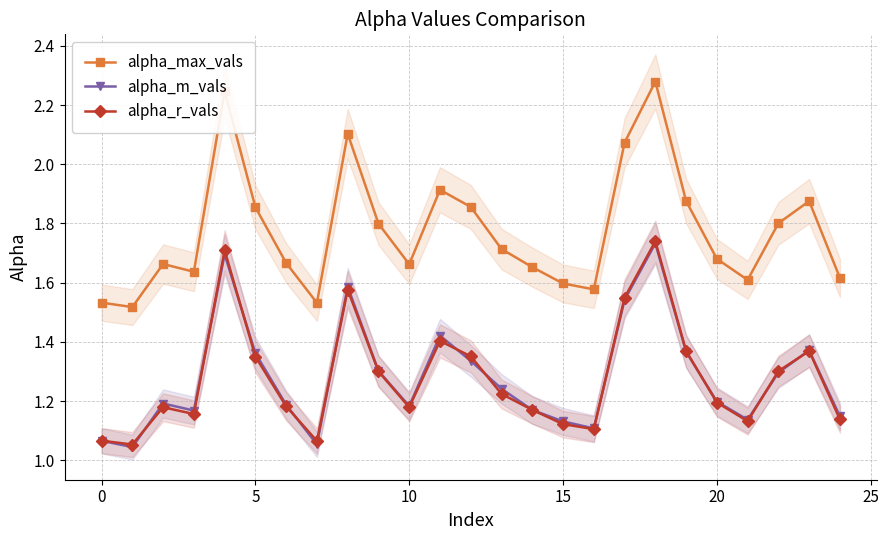

How many lines are shown in the chart?

3